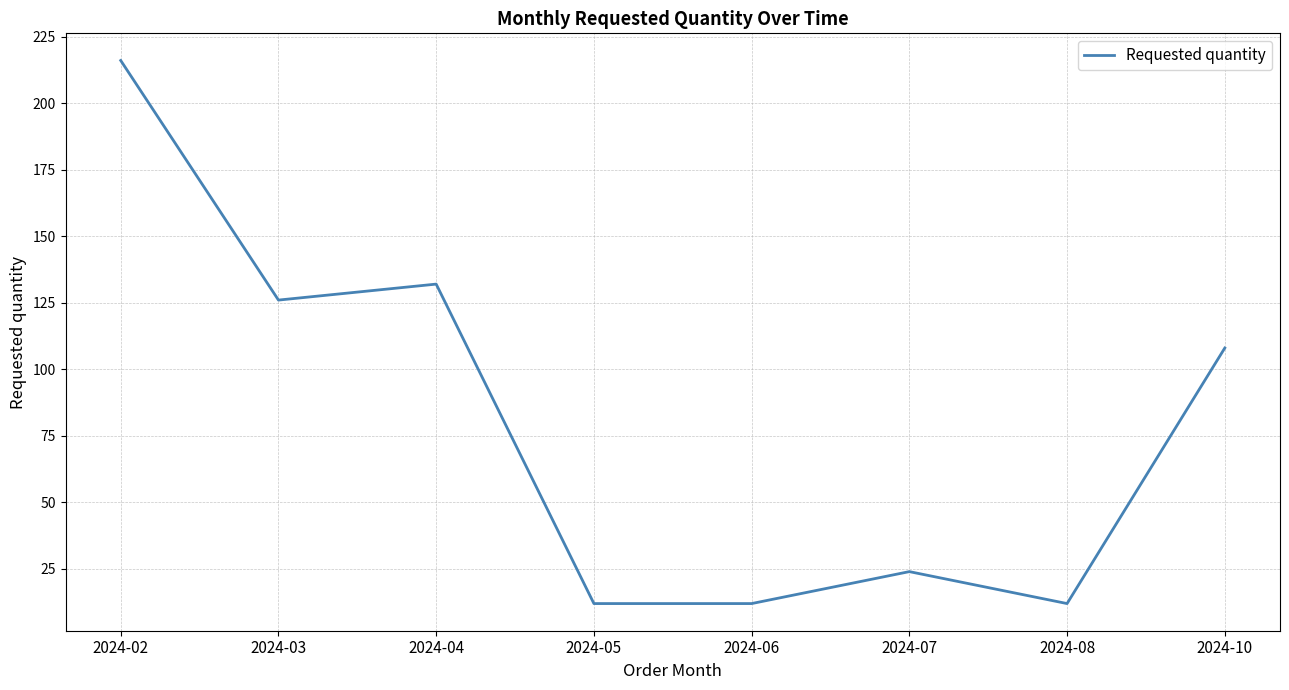

What is the average value?

80